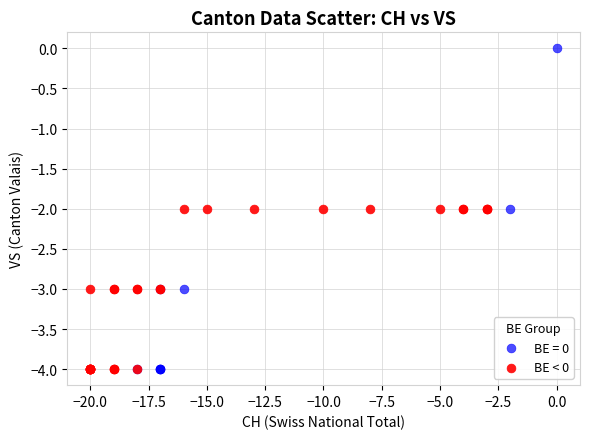

Which series contains the highest Y value?

BE = 0